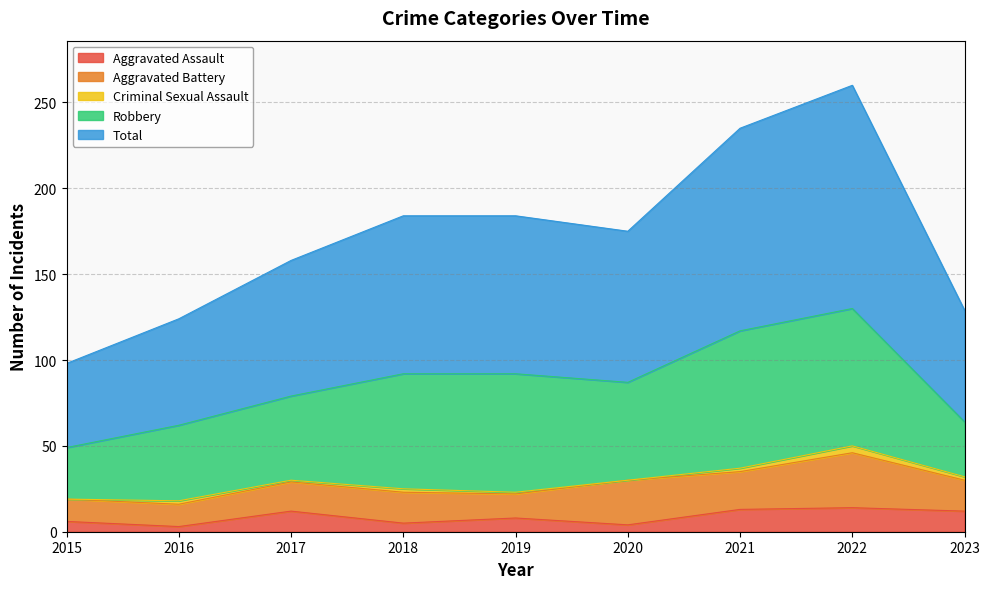

At how many categories does at least one series exceed 86?

5